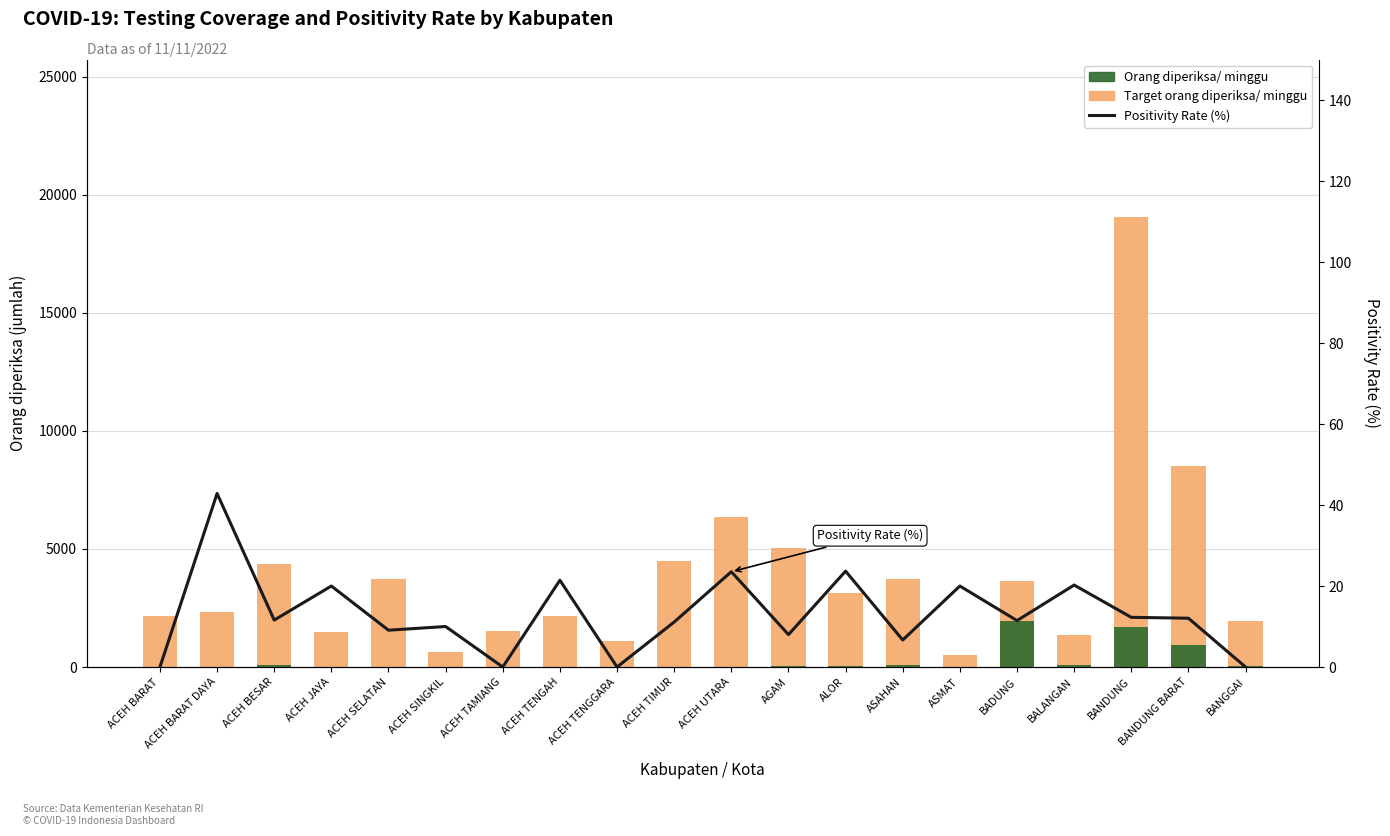

Is it true that Target orang diperiksa/ minggu equals 19054.0 at BANDUNG?

True